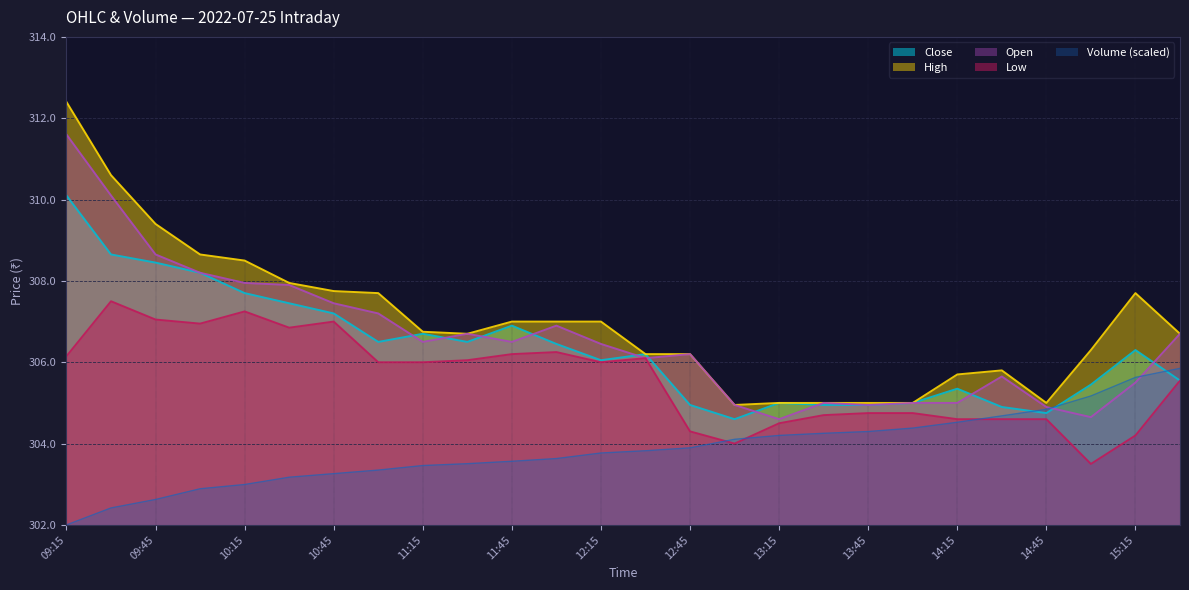

Which has a higher value, 11:15 or 14:30?

11:15